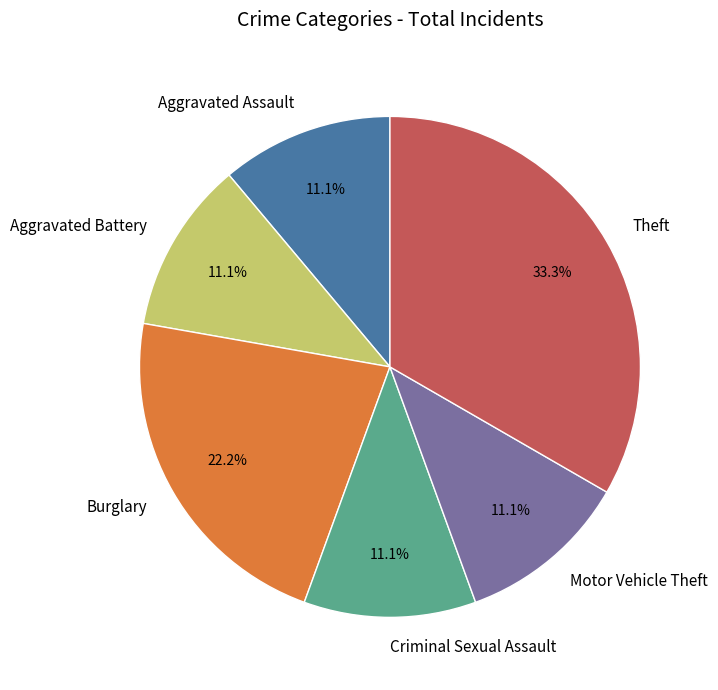

Does Theft account for over 50% of the chart?

No